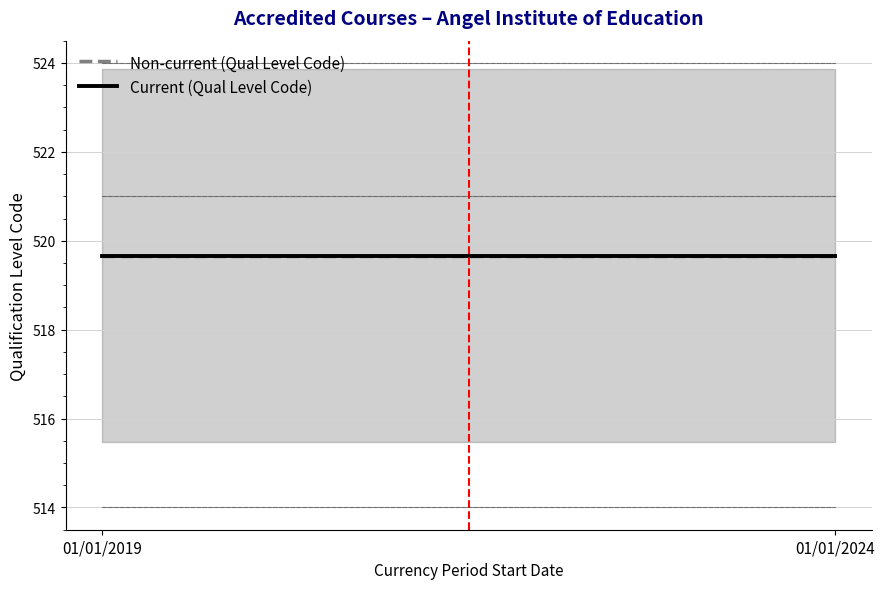

How many lines are shown in the chart?

4